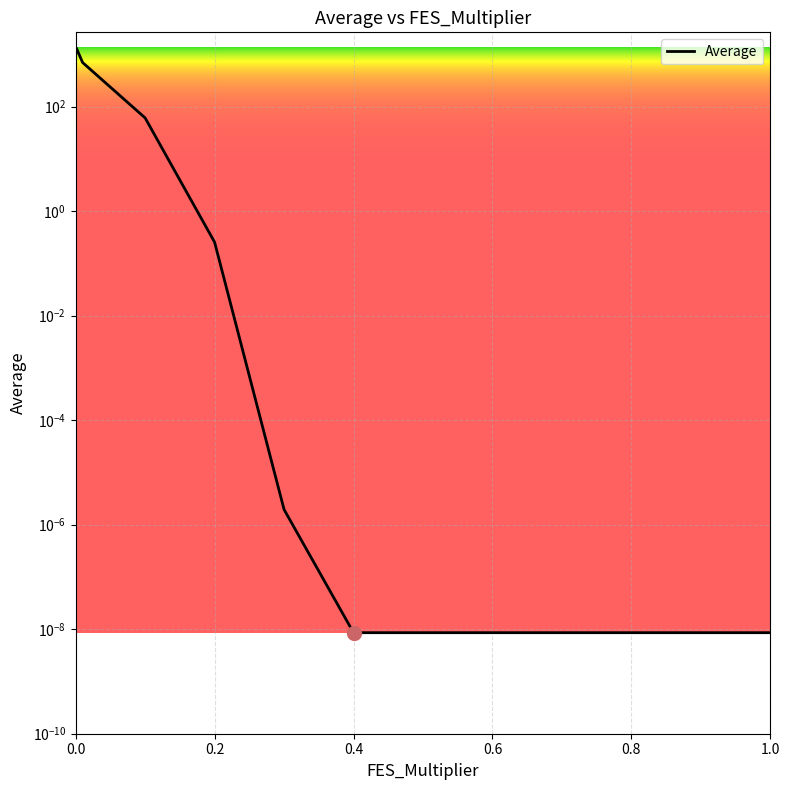

List the labels in order of value, largest first.

0.0, 0.001, 0.01, 0.1, 0.2, 0.3, 0.4, 0.5, 0.6, 0.7, 0.8, 0.9, 1.0